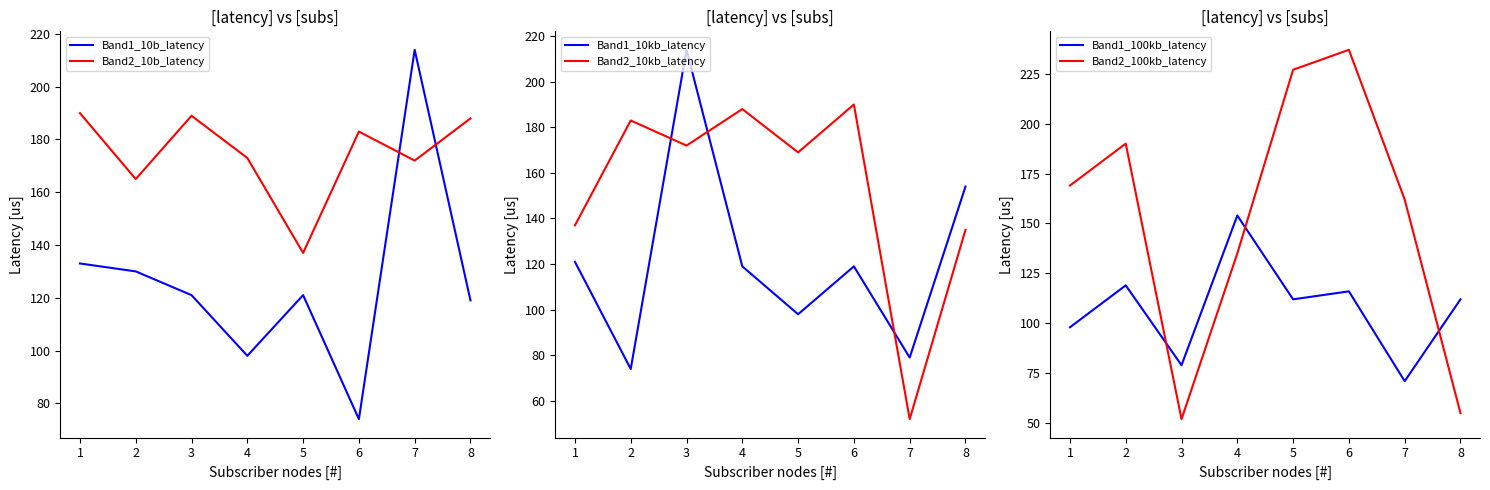

What are all the series names shown in the legend?

Band1_10b_latency, Band2_10b_latency, Band1_10kb_latency, Band2_10kb_latency, Band1_100kb_latency, Band2_100kb_latency